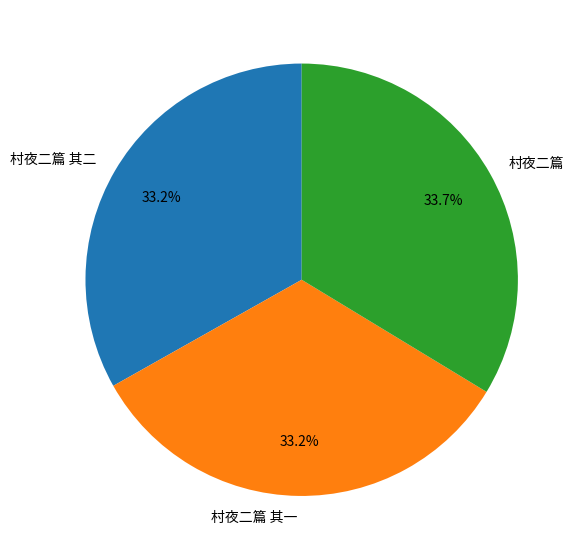

The 村夜二篇 slice represents 44% of the pie. True or false?

False